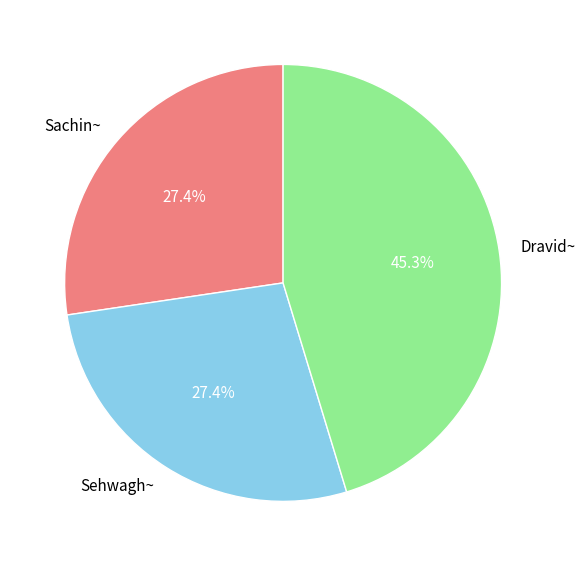

Which has a higher value, Dravid~ or Sehwagh~?

Dravid~